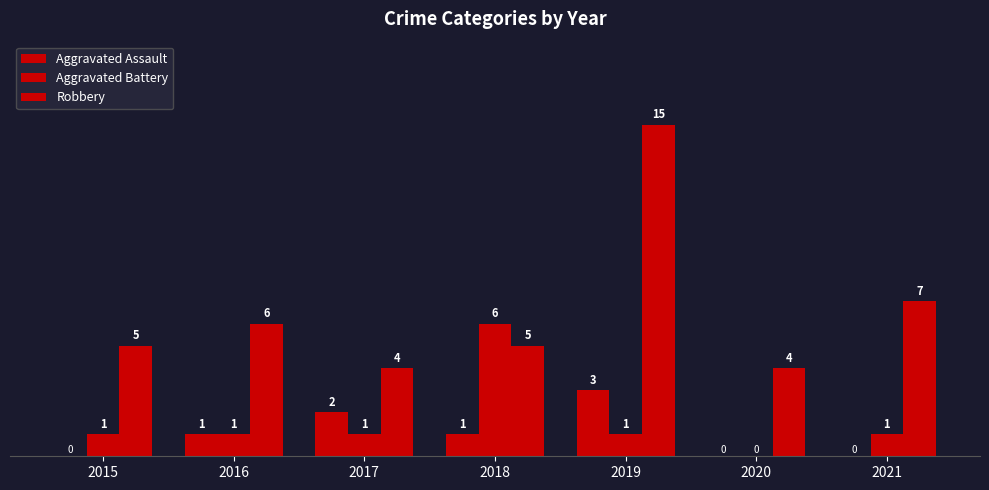

Count the number of data series in this chart.

3